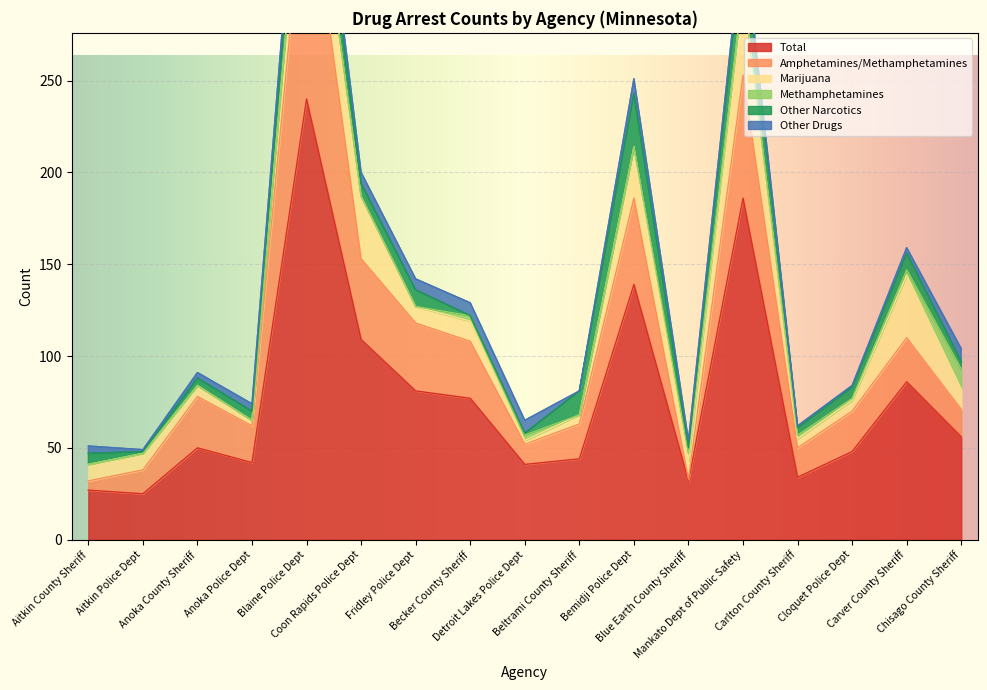

How many values in Other Narcotics are above zero?

16